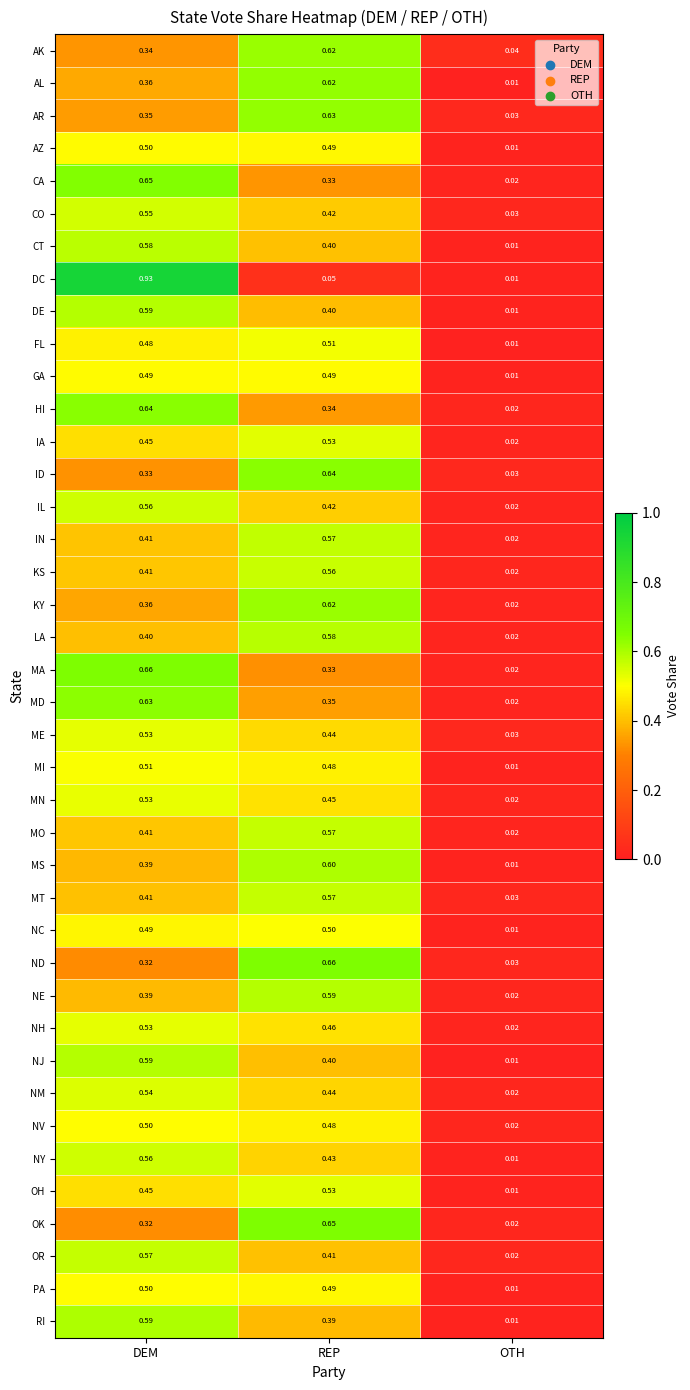

Rank the categories by AL value from lowest to highest.

OTH, DEM, REP